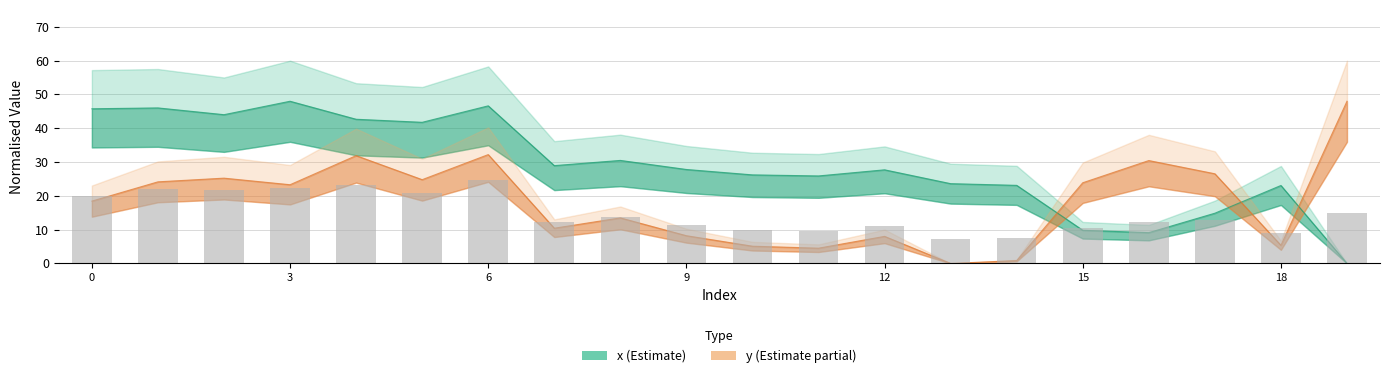

List the series in order of their peak value, highest first.

x, y